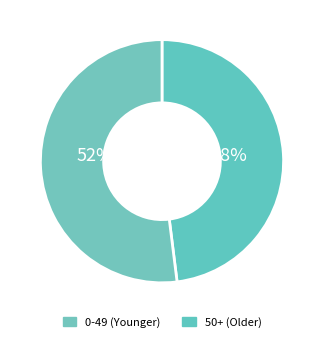

How many slices are in this pie chart?

2